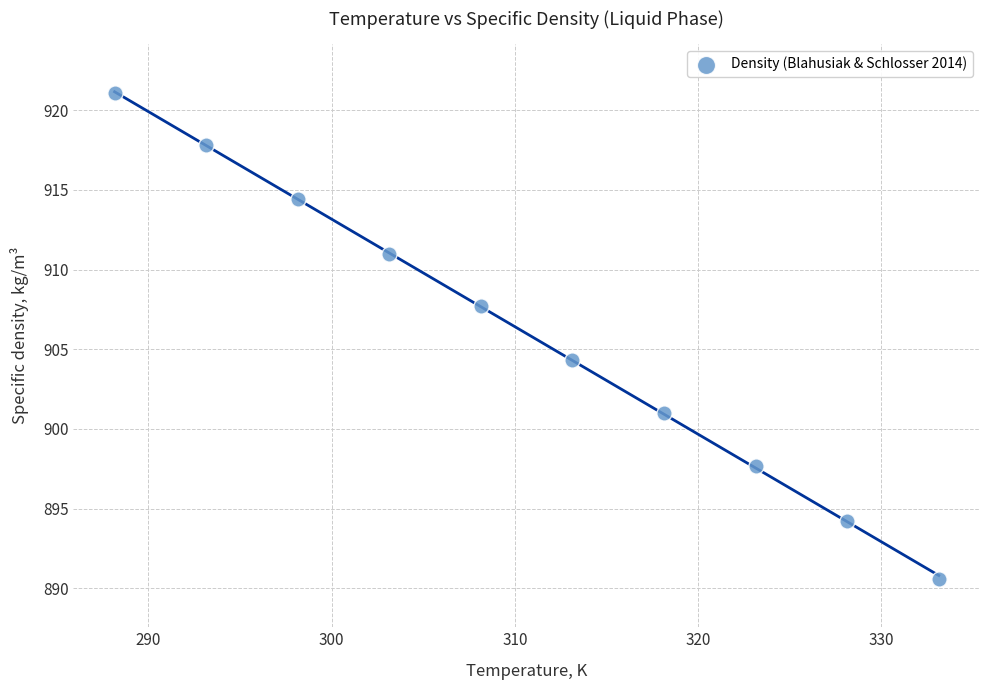

What is the average Y value?

906.0